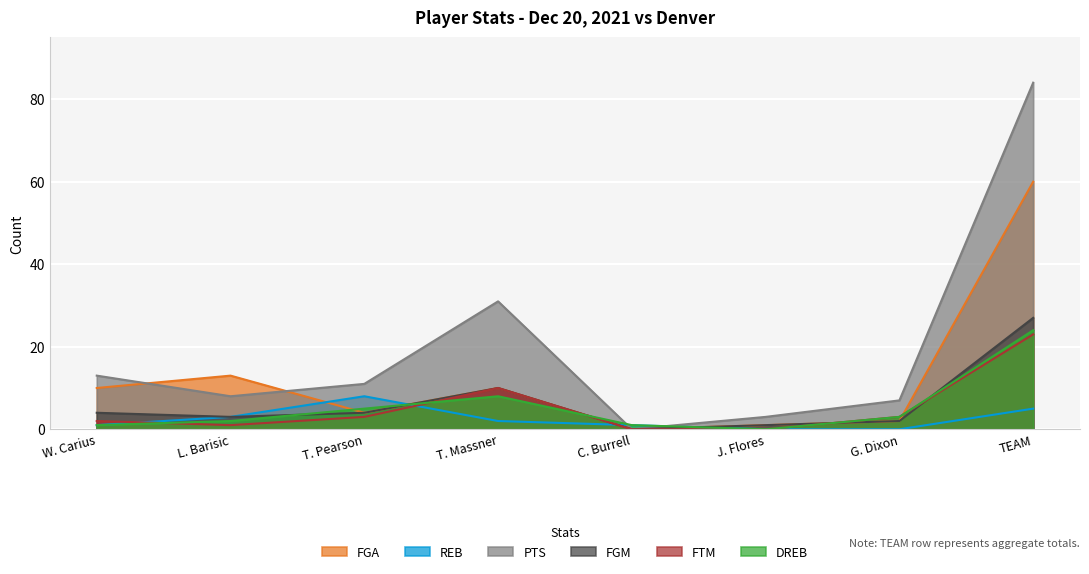

Rank the categories by FGM value from lowest to highest.

C. Burrell, J. Flores, G. Dixon, L. Barisic, W. Carius, T. Pearson, T. Massner, TEAM